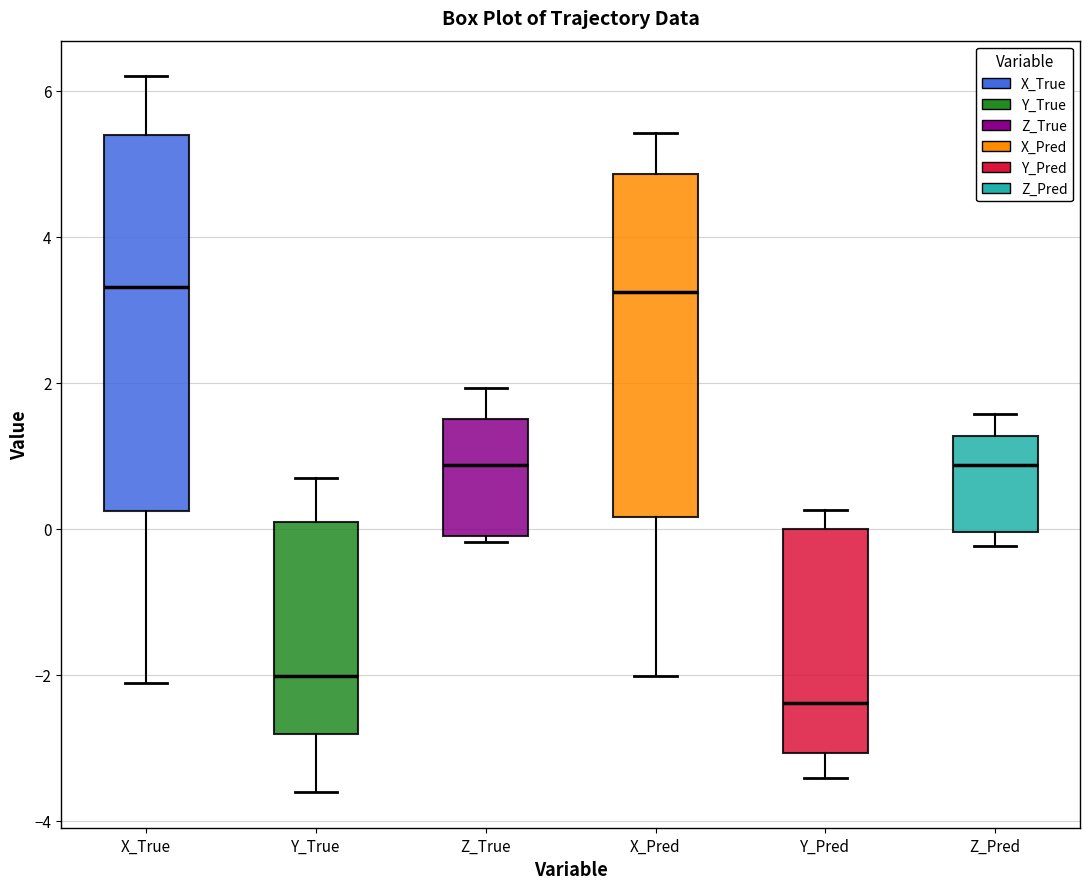

Reading left to right, transcribe this box plot: for each box, give where its median line is, the range the box spans, and where its two whiskers end, as read against the y-axis. The values are not printed on the chart, so give them approximately, as read against the axis.

X_True: median 3.4, box 0.2 to 5.4, whiskers -2.2 to 6.2
Y_True: median -2.0, box -2.8 to 0.0, whiskers -3.6 to 0.6
Z_True: median 0.8, box 0.0 to 1.6, whiskers -0.2 to 2.0
X_Pred: median 3.2, box 0.2 to 4.8, whiskers -2.0 to 5.4
Y_Pred: median -2.4, box -3.0 to 0.0, whiskers -3.4 to 0.2
Z_Pred: median 0.8, box 0.0 to 1.2, whiskers -0.2 to 1.6